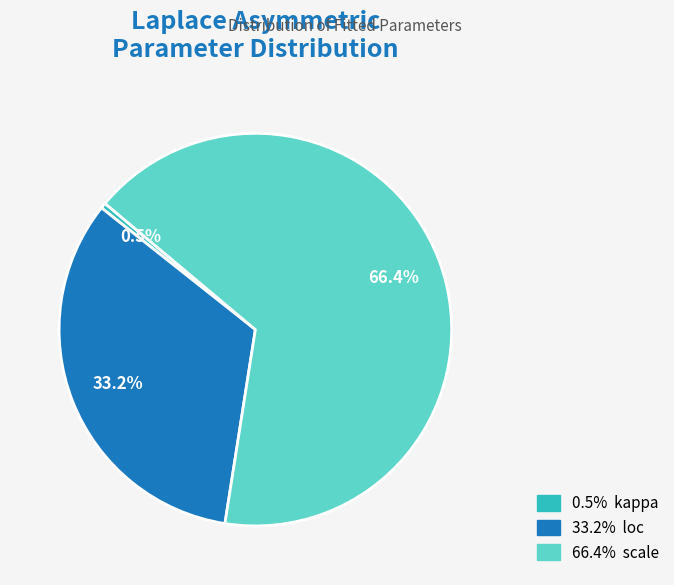

Does any single category account for the majority?

Yes